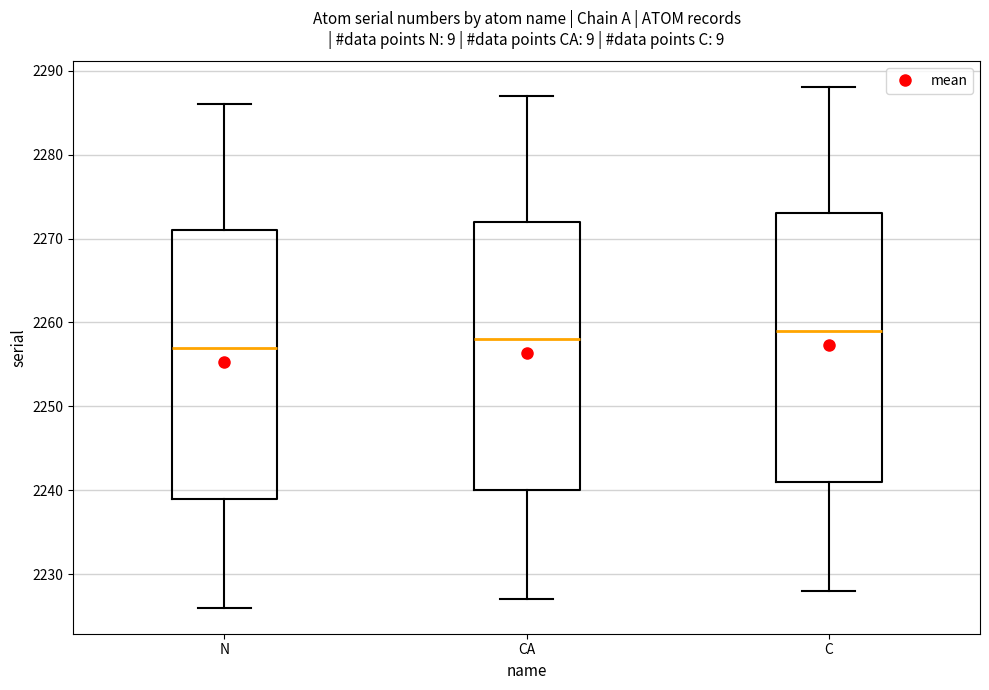

Where is the lower edge of the box for C on the y-axis? The values are not printed on the chart, so give them approximately, as read against the axis.

2241